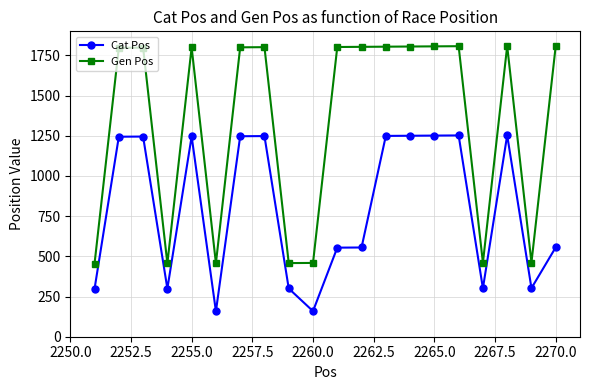

Which series has the widest spread of values?

Gen Pos